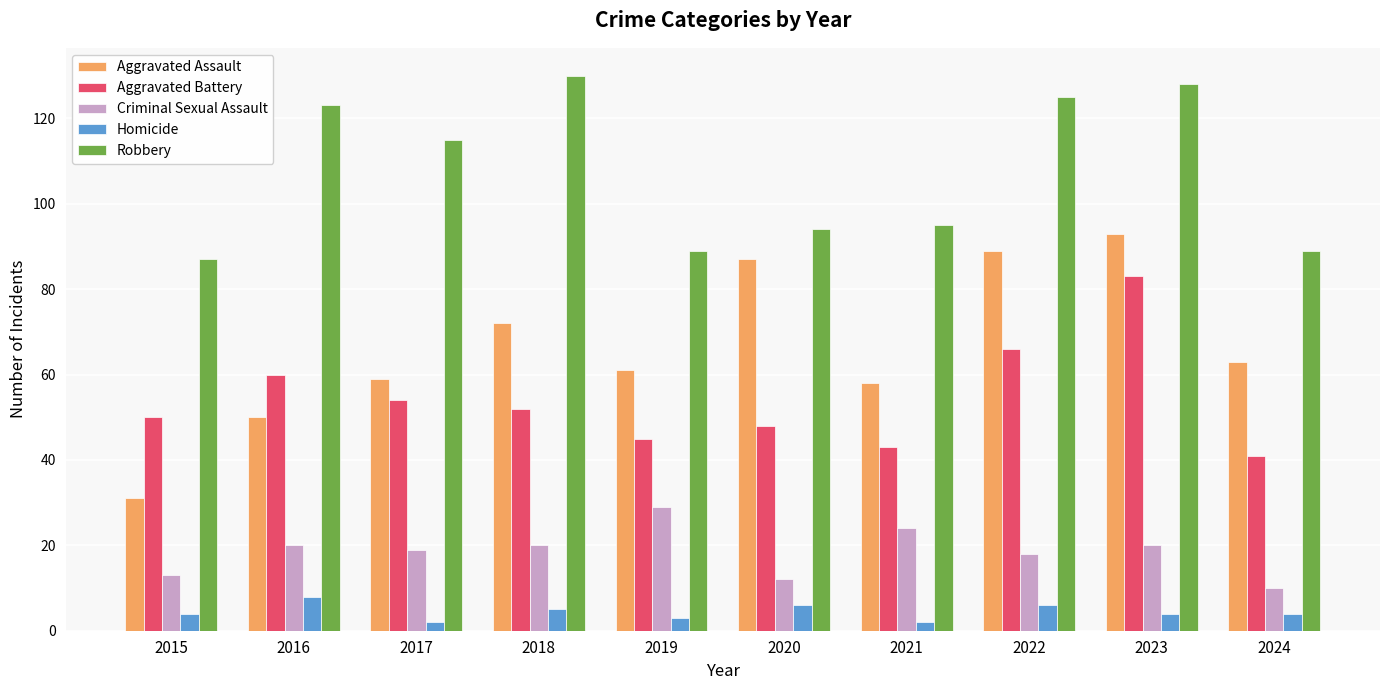

At which category is the sum across all series the highest?

2023